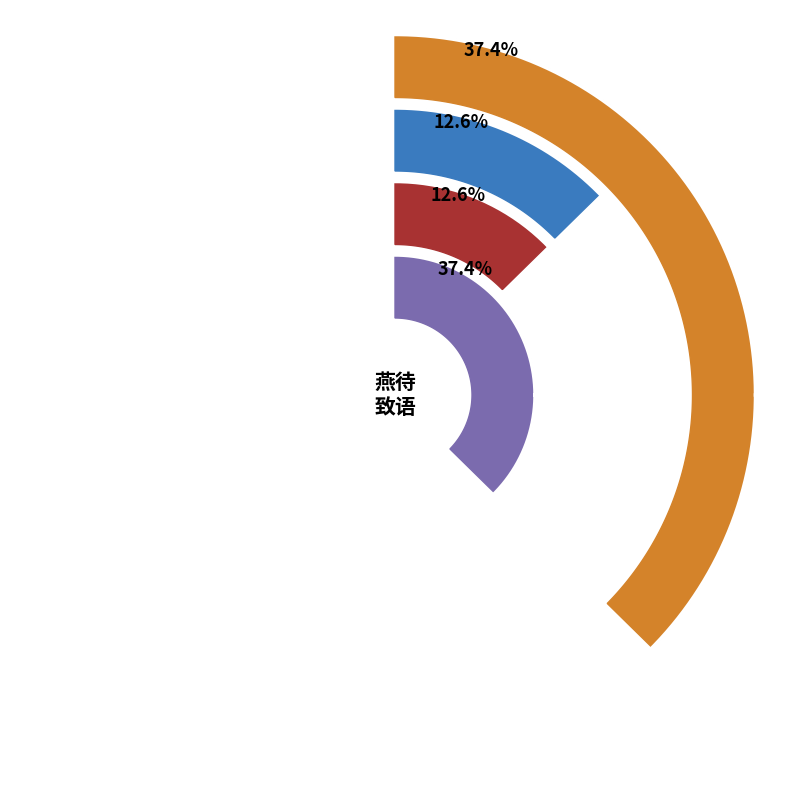

How many segments does this pie chart have?

4